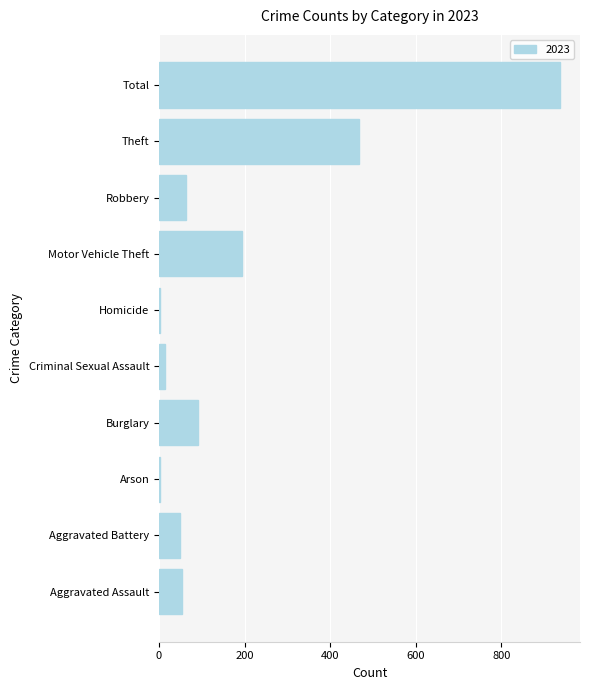

Between Theft and Aggravated Assault, which is larger?

Theft